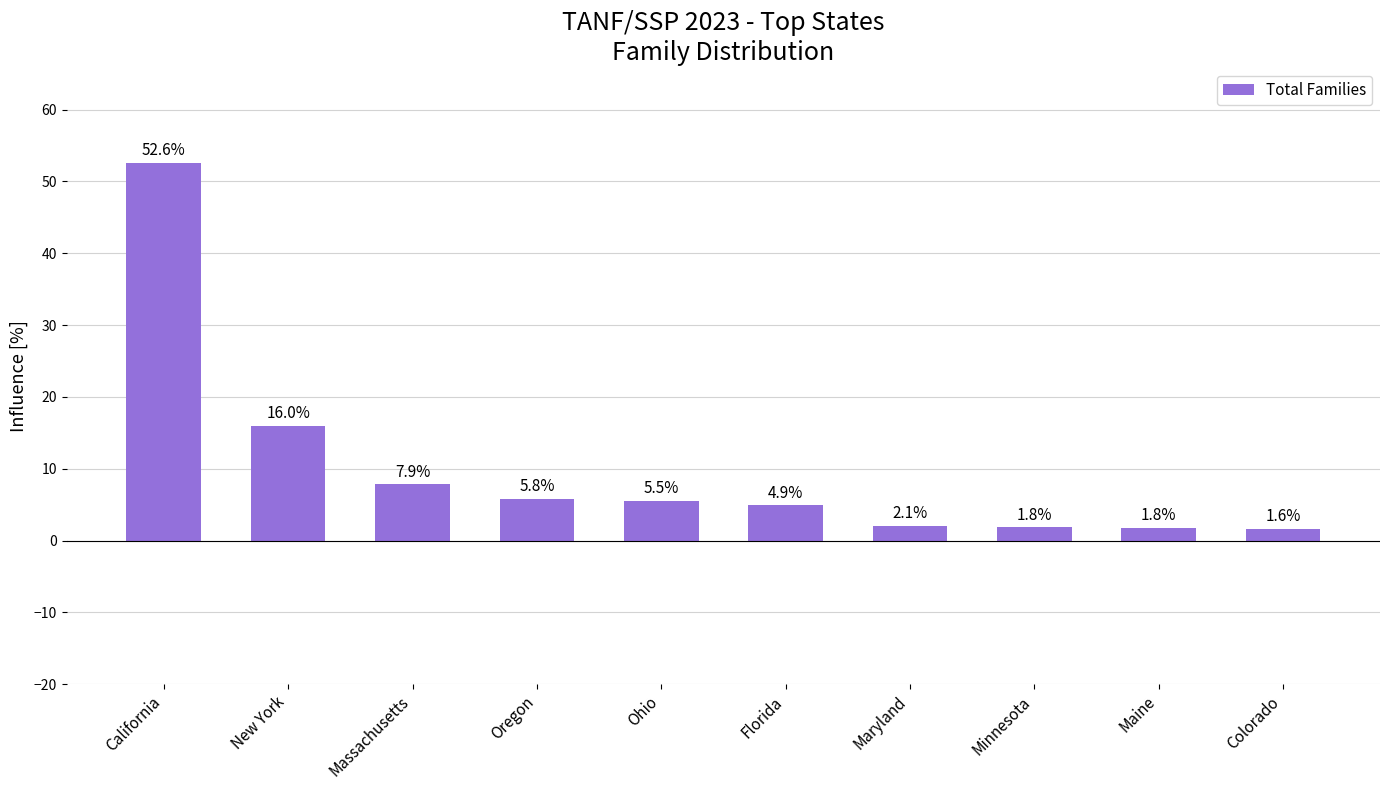

What is the smallest value displayed?

1.6